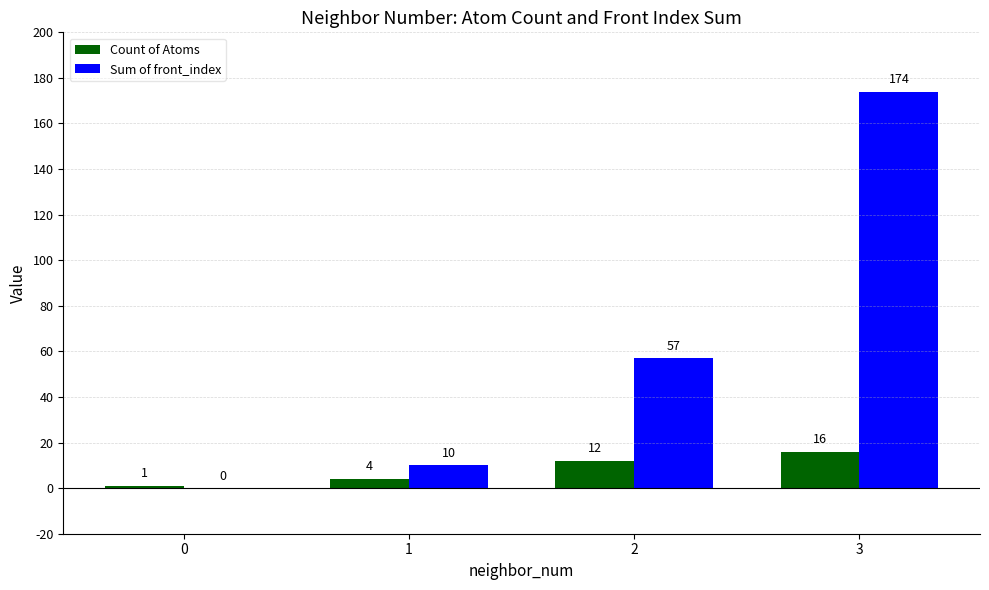

What is the total value across all series at 0?

1